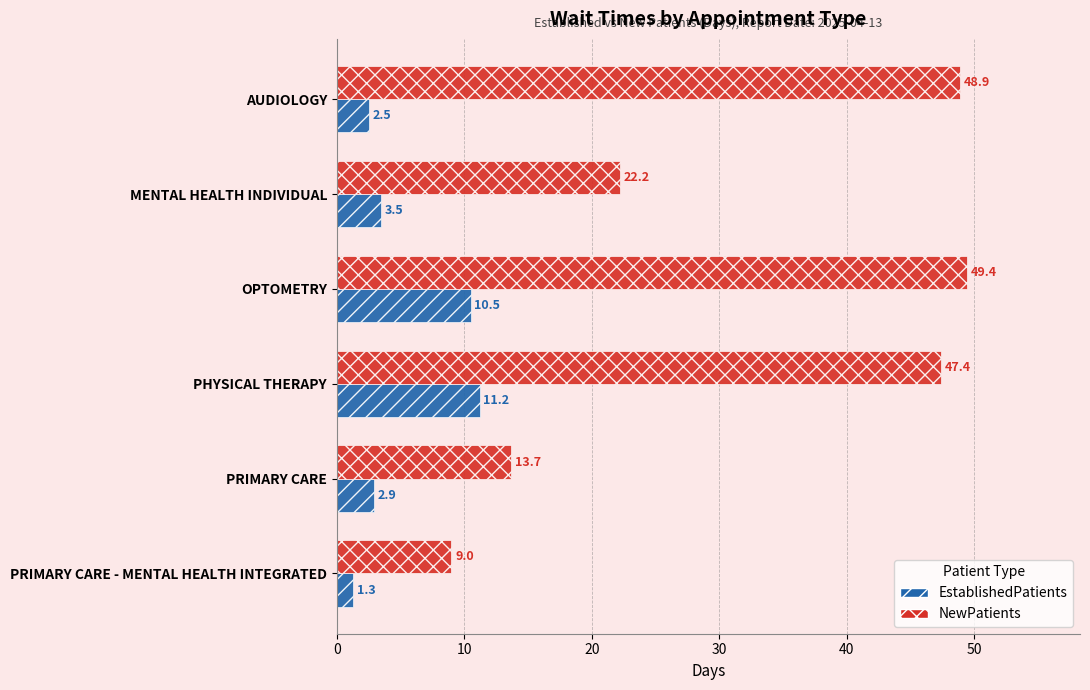

Read the NewPatients value at PRIMARY CARE.

13.7